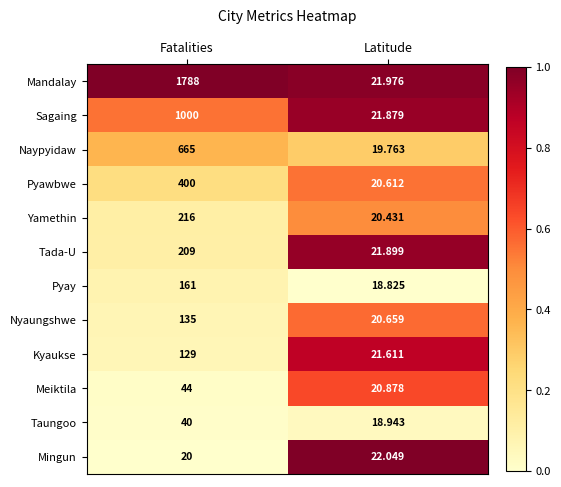

Which series has the largest total across all categories?

Mandalay